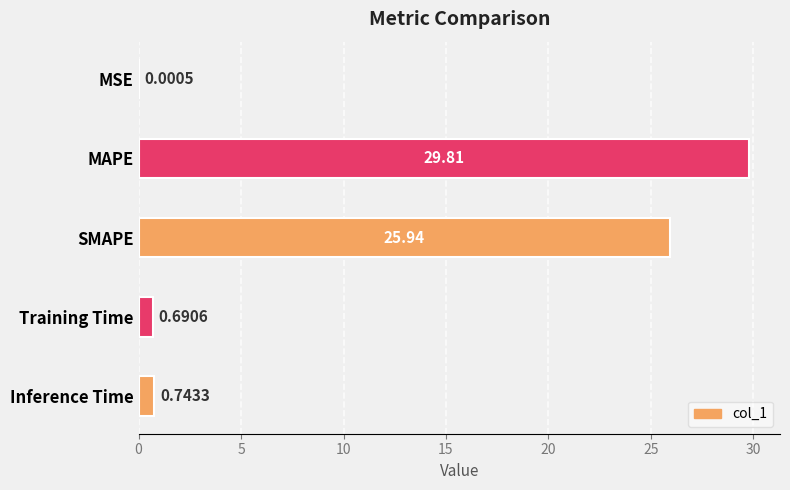

Where is the data nearest to the value 14?

SMAPE